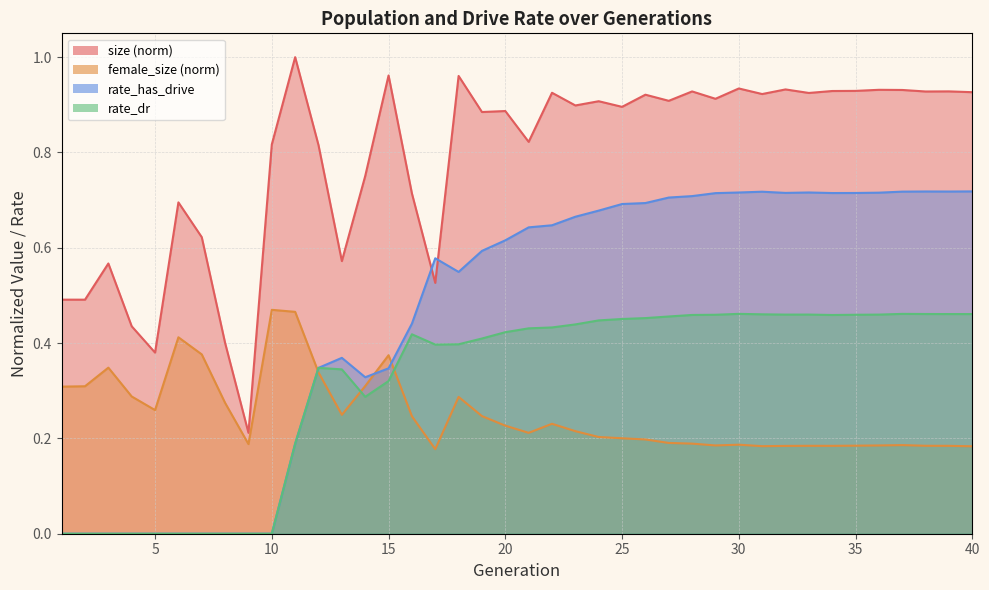

True or false: female_size and rate_dr intersect in this chart.

True